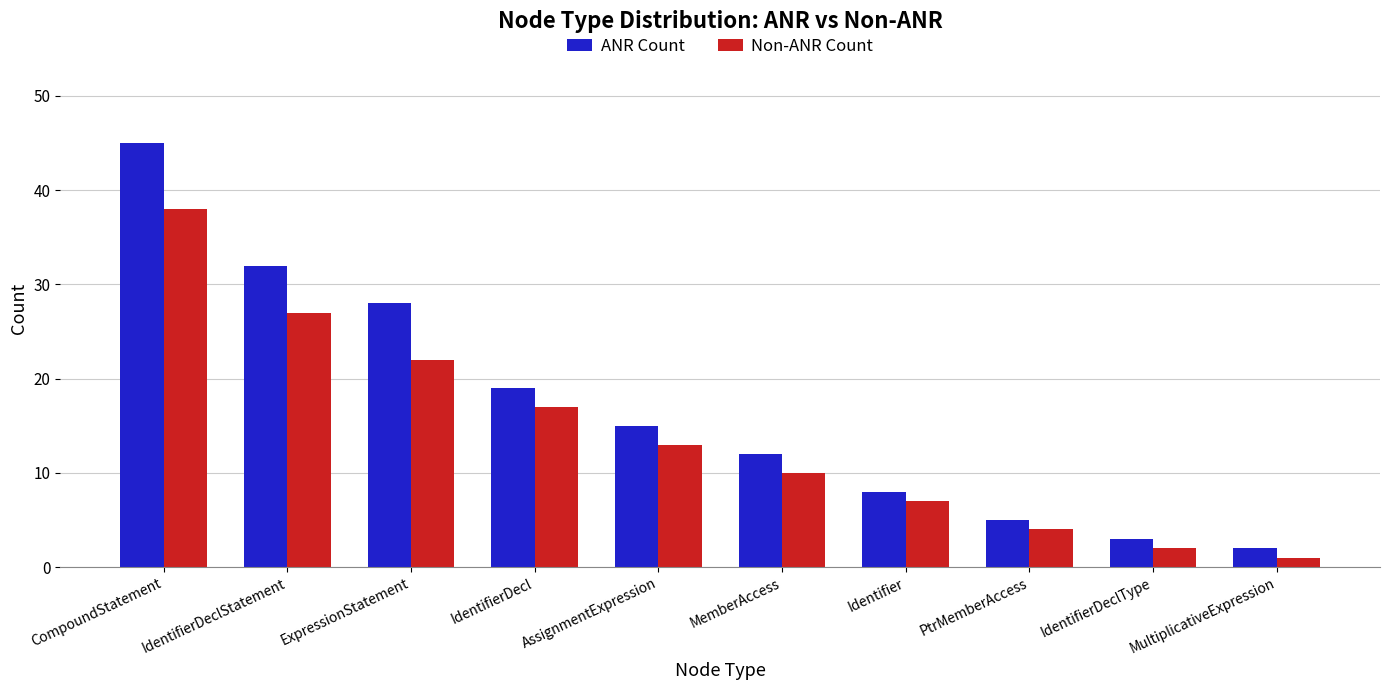

Between IdentifierDeclStatement and IdentifierDecl, which series saw the biggest shift?

ANR Count